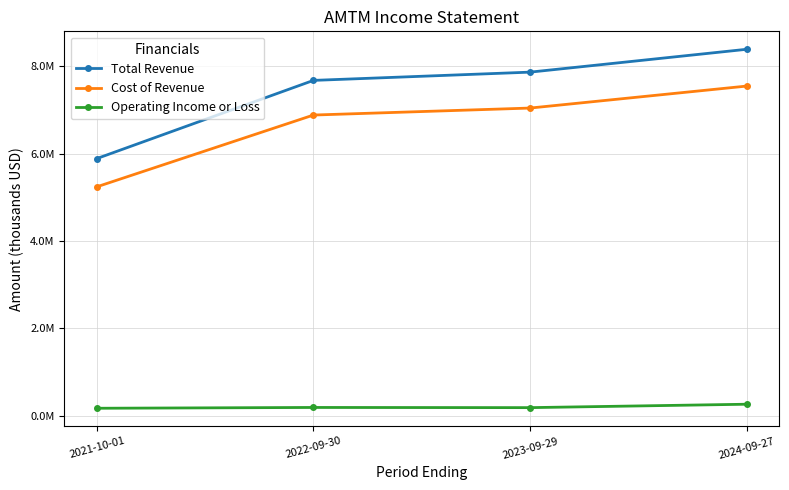

What is the difference between the maximum and minimum values in the Total Revenue series?

2501000